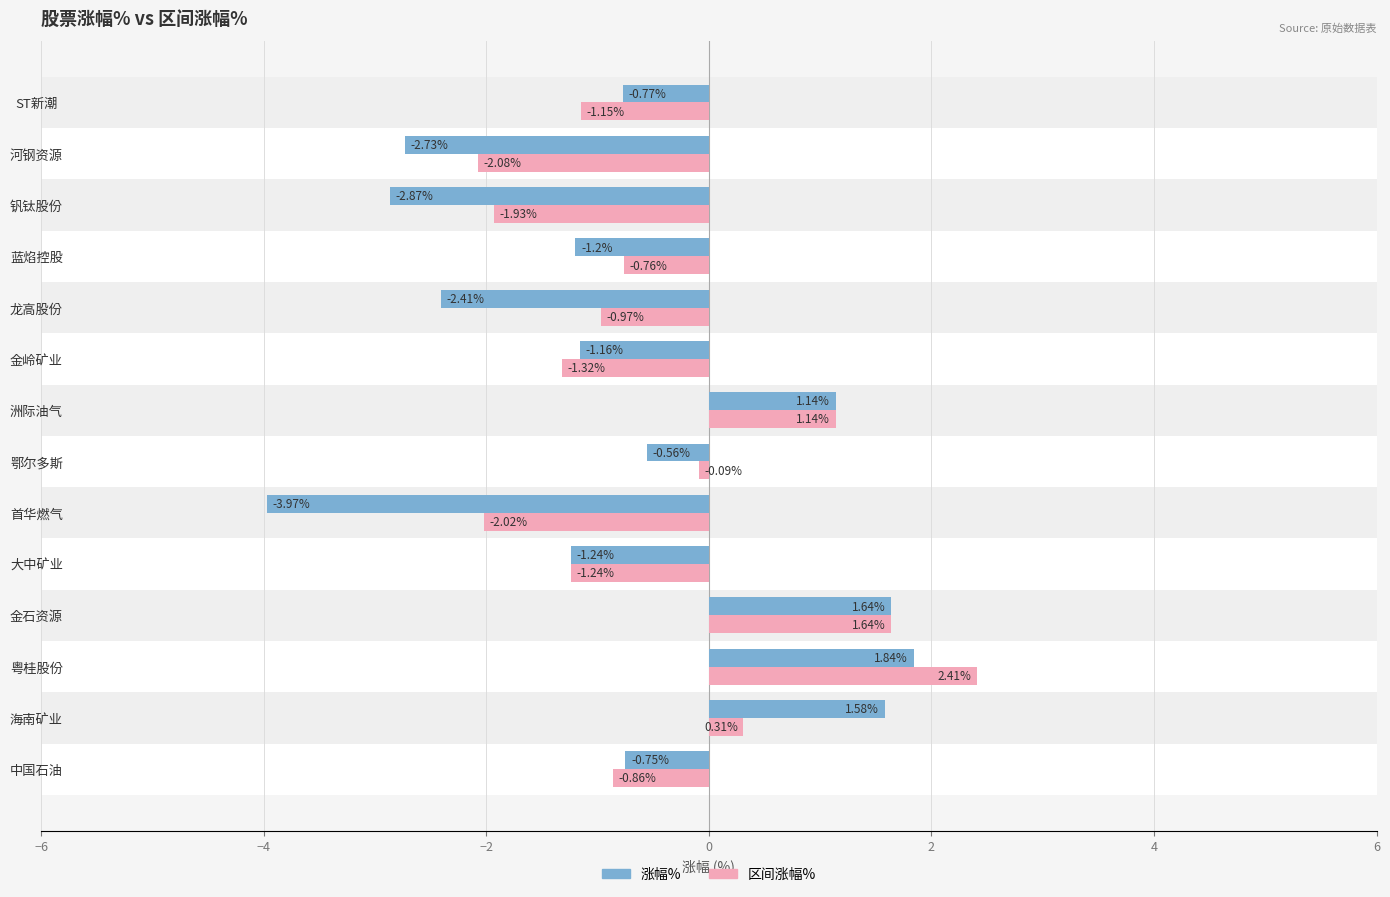

What is the maximum value shown in the chart?

2.4